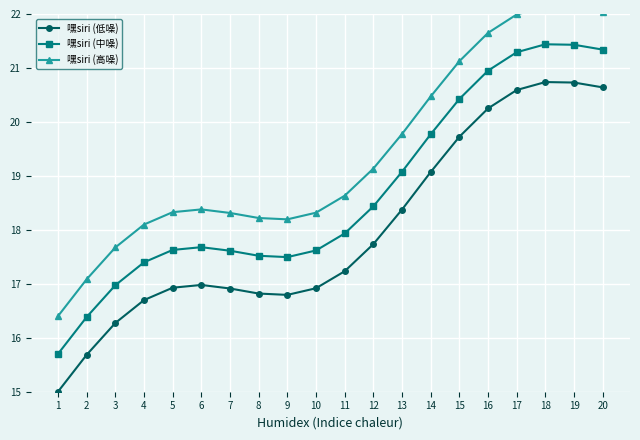

True or false: 嘿siri (中噪) and 嘿siri (低噪) intersect in this chart.

False